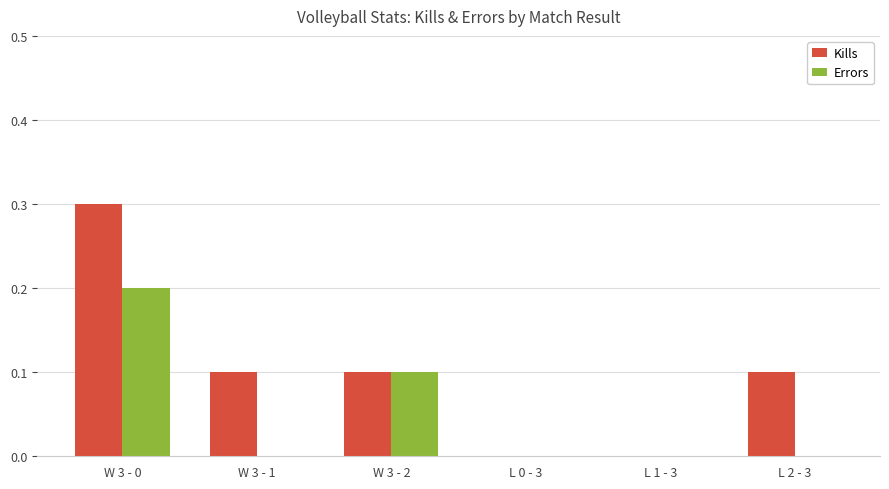

What is the sum of the Kills values at W 3 - 0 and L 0 - 3?

0.3